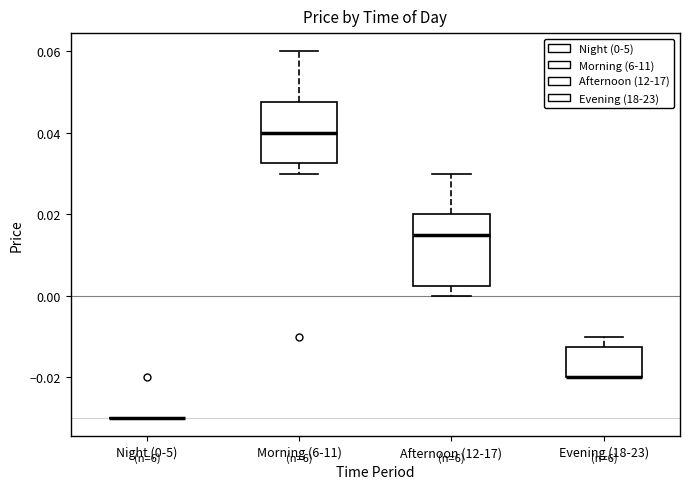

Which box is the tallest, from its lower edge to its upper edge?

Afternoon (12-17)